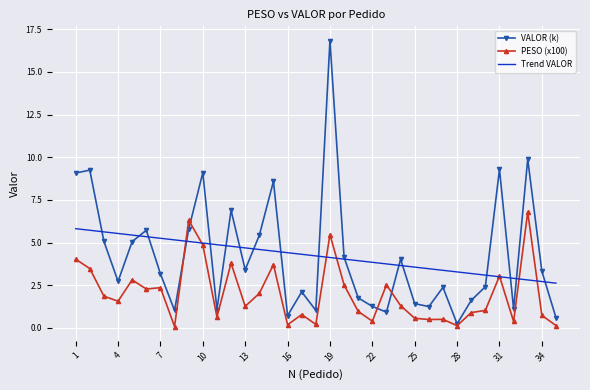

List the series in order of their peak value, highest first.

VALOR (k), PESO (x100), Trend VALOR